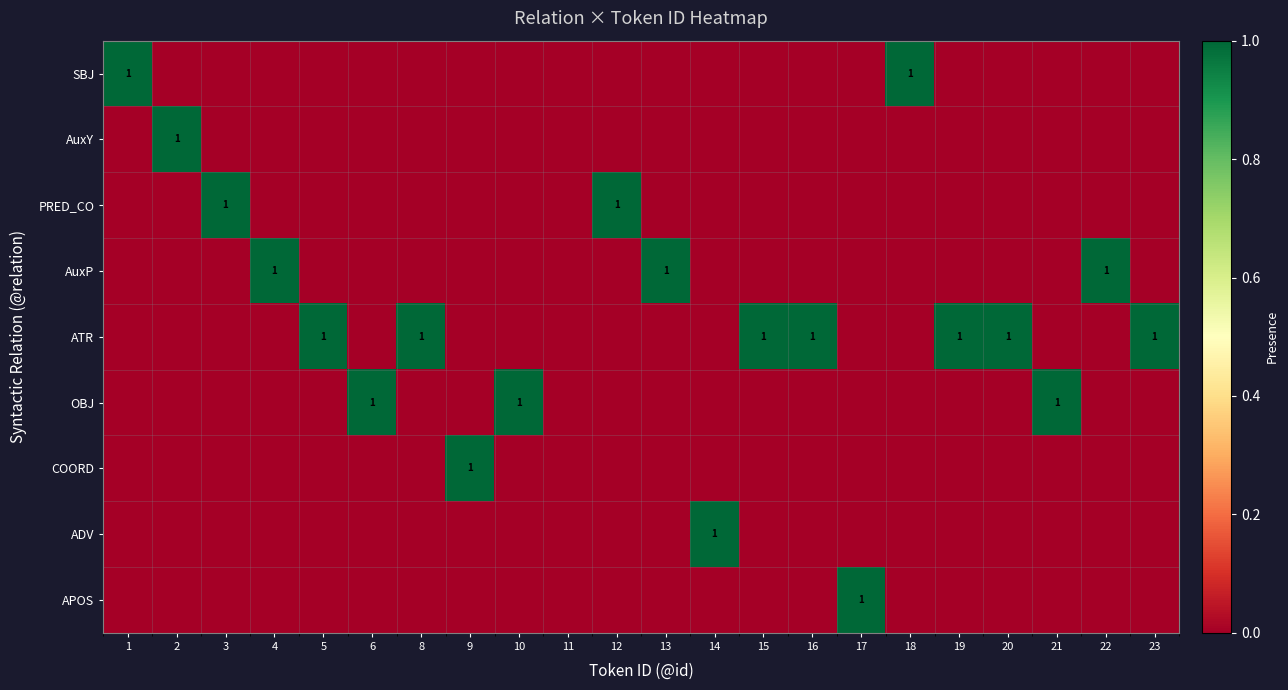

At how many categories does at least one series exceed 0?

21